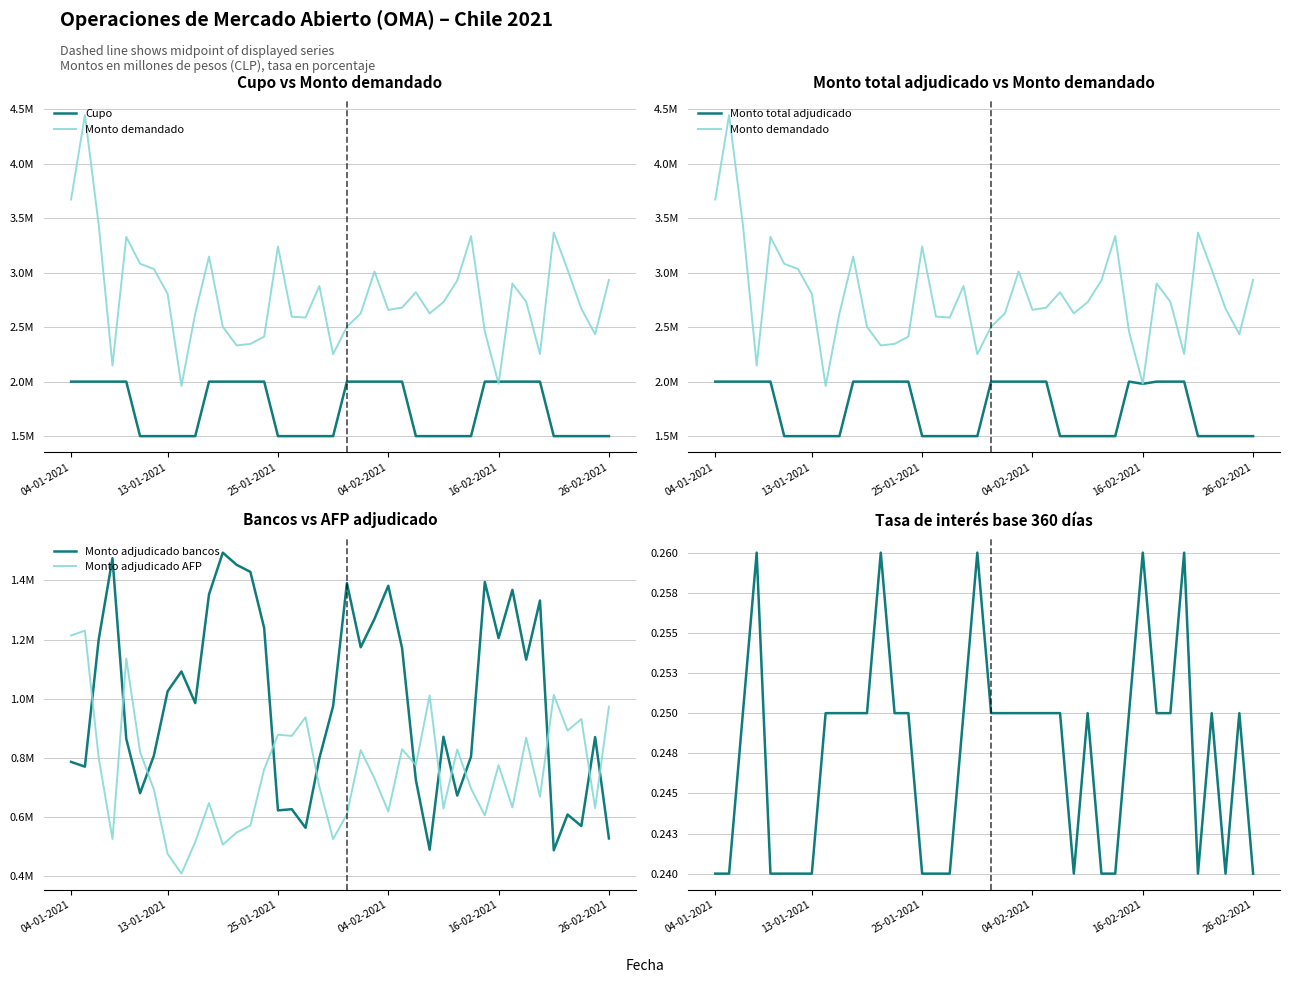

True or false: Tasa de interés (%) and Monto adjudicado AFP cross at least once.

False